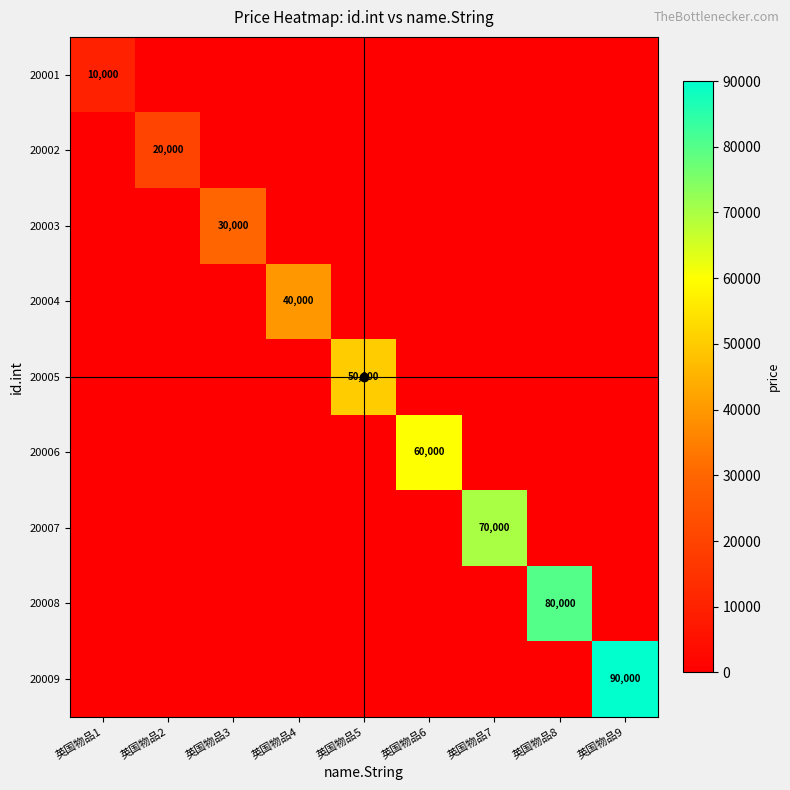

True or false: 20002 has a value of 0 at 英国物品9.

True